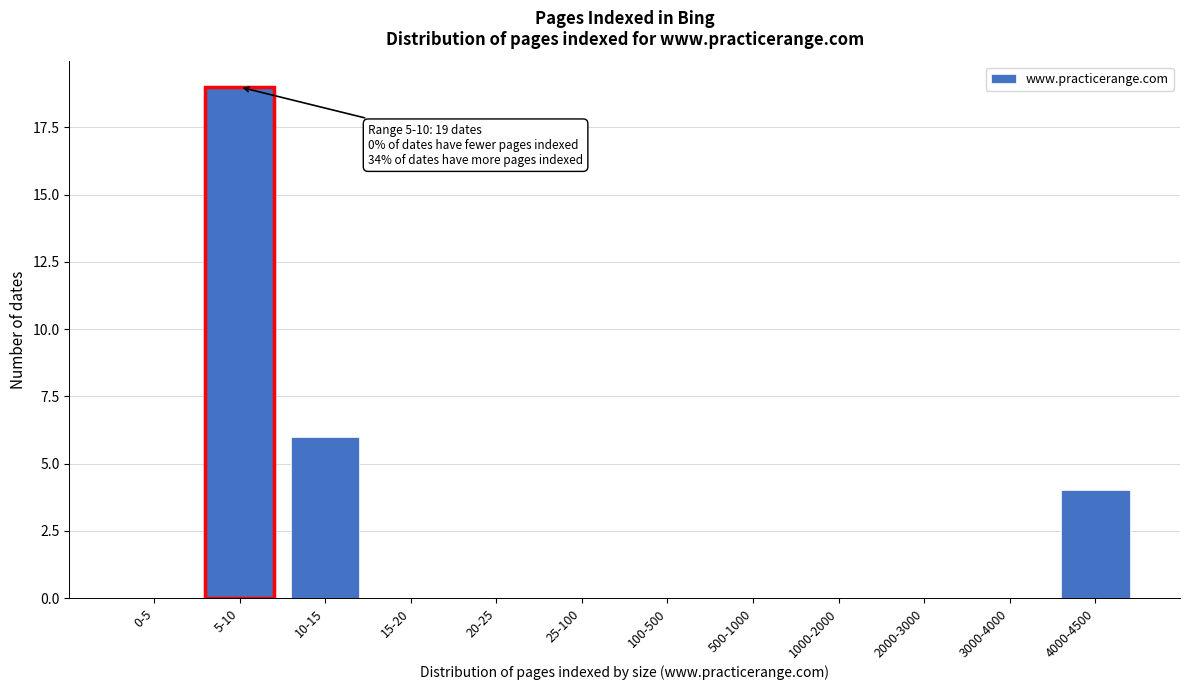

Reading left to right, transcribe all the data shown in this chart.

0-5=0	5-10=19	10-15=6	15-20=0	20-25=0	25-100=0	100-500=0	500-1000=0	1000-2000=0	2000-3000=0	3000-4000=0	4000-4500=4